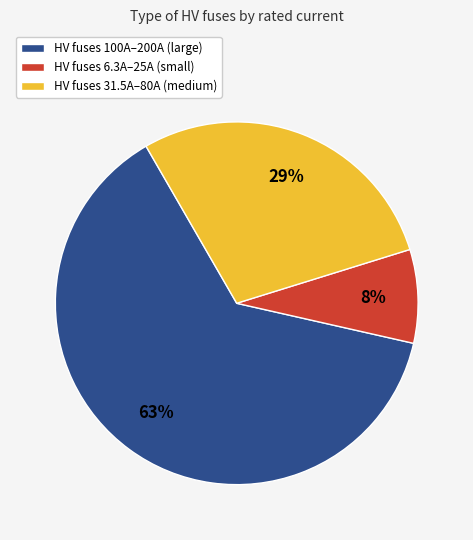

Do HV fuses 100A–200A (large) and HV fuses 31.5A–80A (medium) together represent more than half of the pie?

Yes